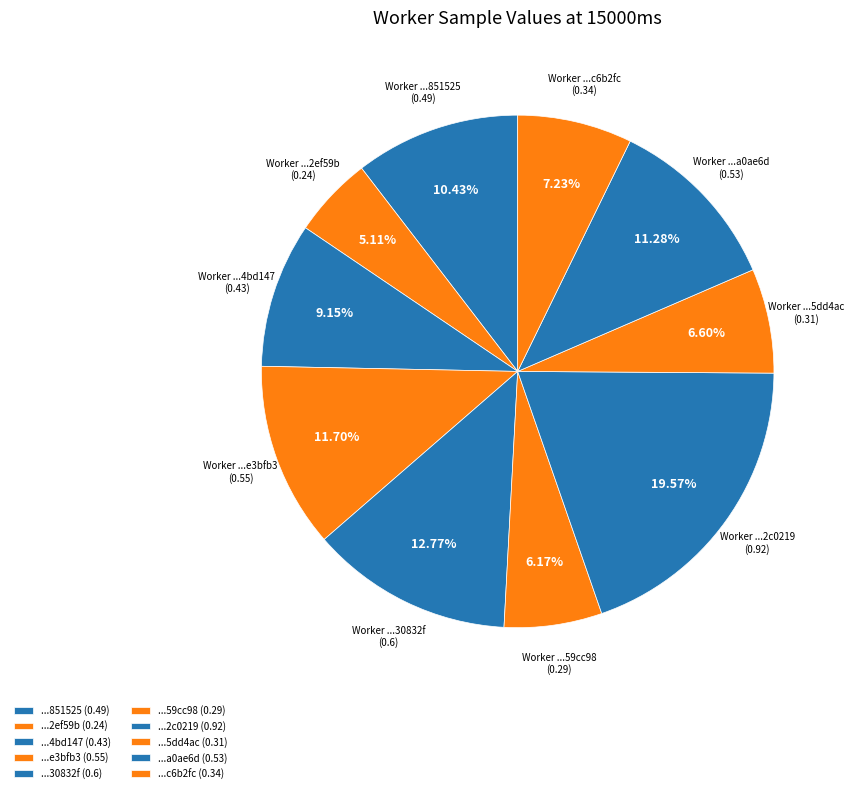

How many segments does this pie chart have?

10